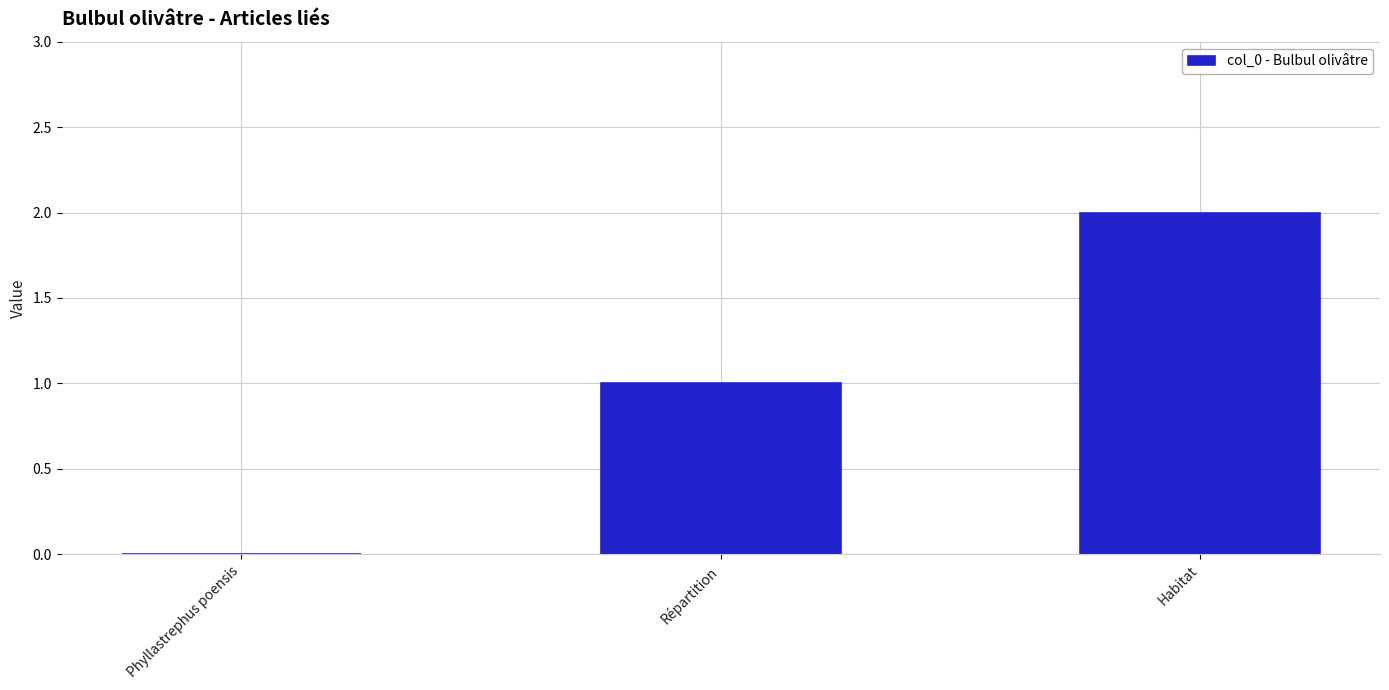

How many values are between 0 and 2?

3